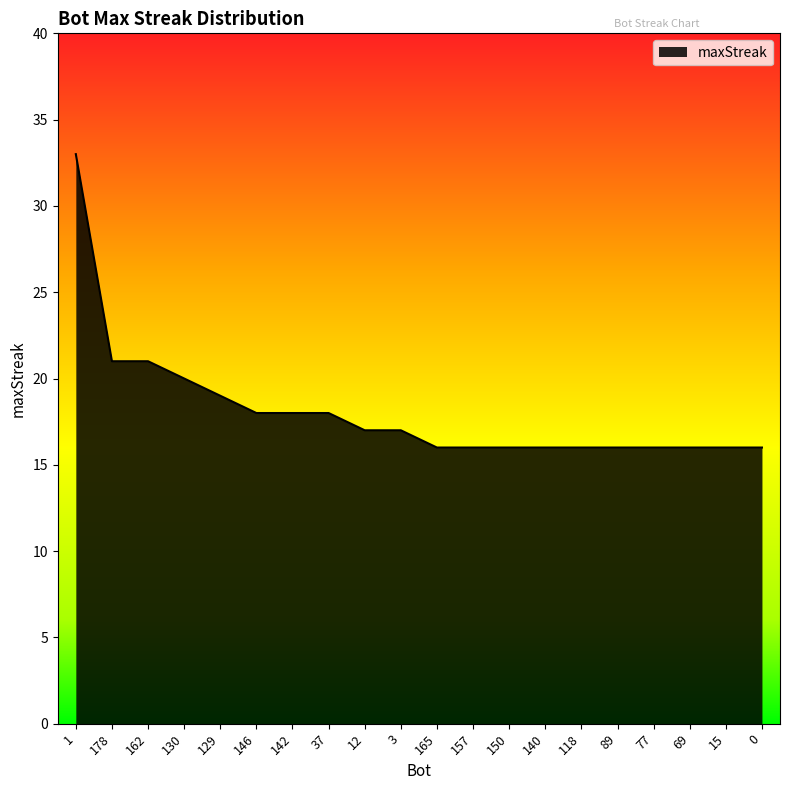

Is it true that the value at 140 is 16?

True